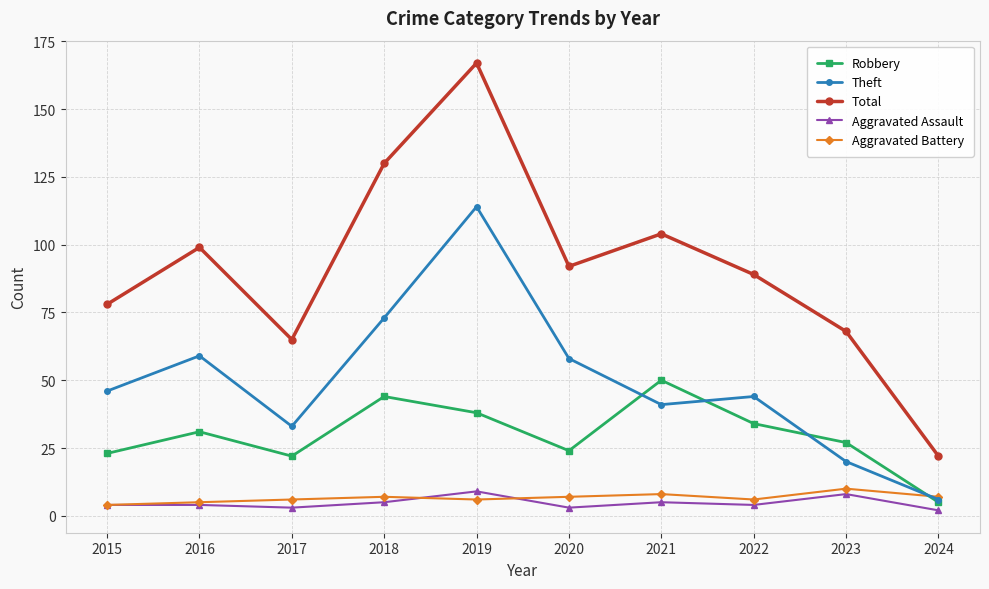

What is the value of the Aggravated Assault point at the 3rd from the left?

3